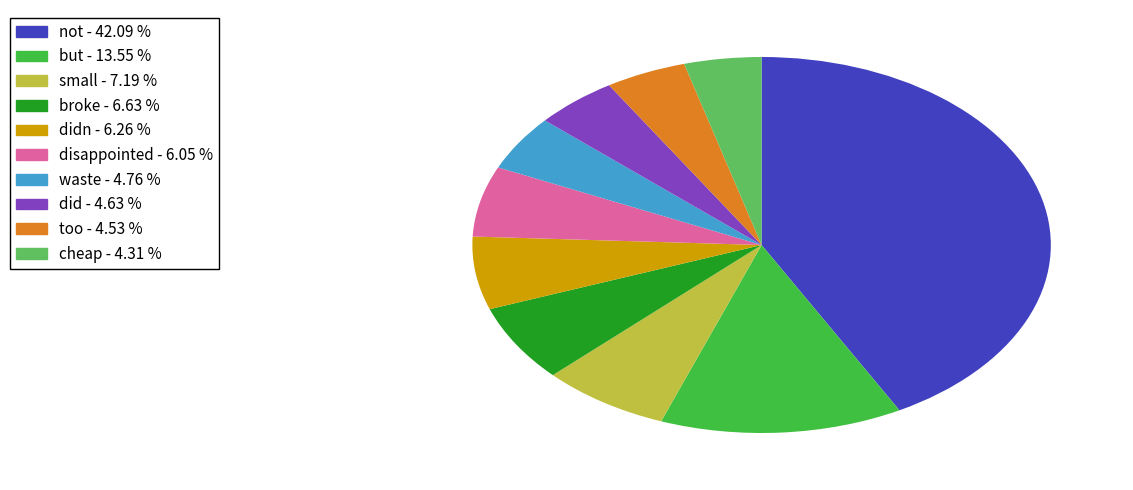

Do waste - 4.76 % and too - 4.53 % together represent more than half of the pie?

No